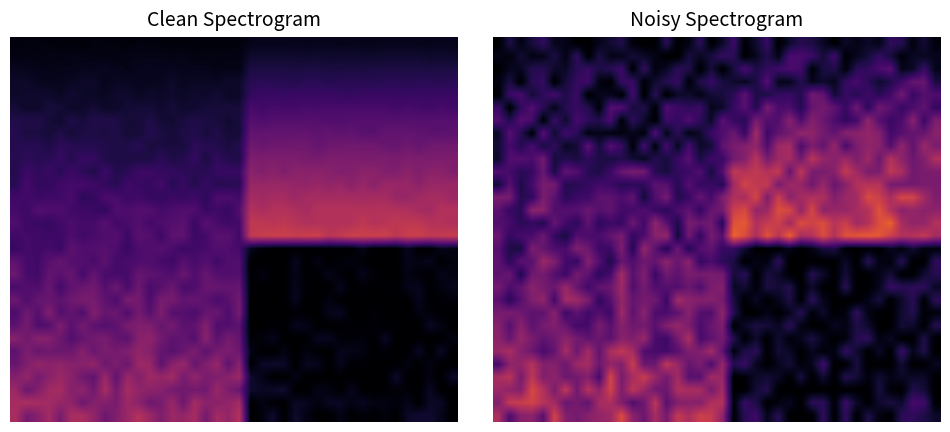

At which category is the sum across all series the highest?

4